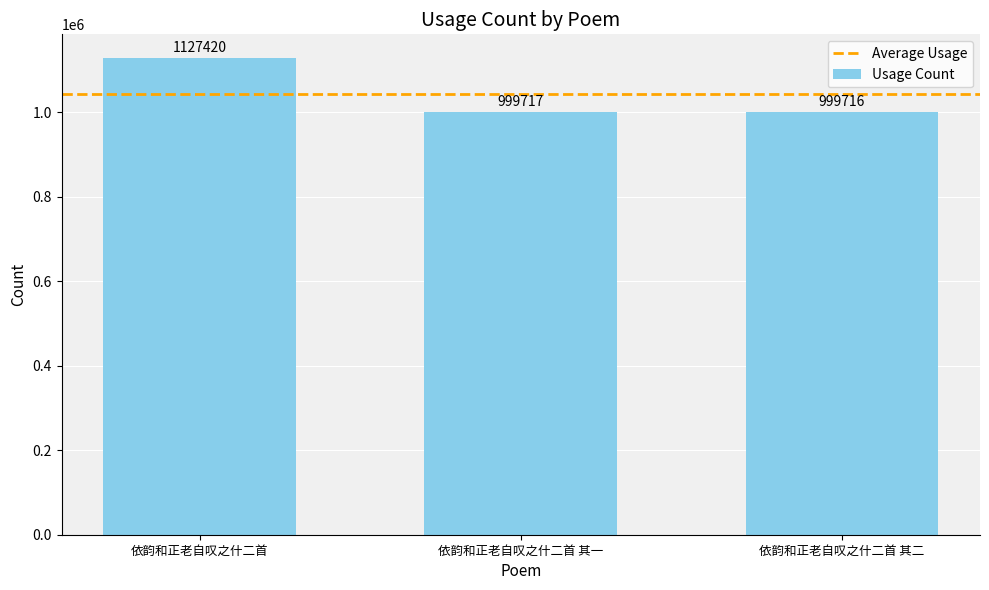

Where does the data first go above 999717?

依韵和正老自叹之什二首